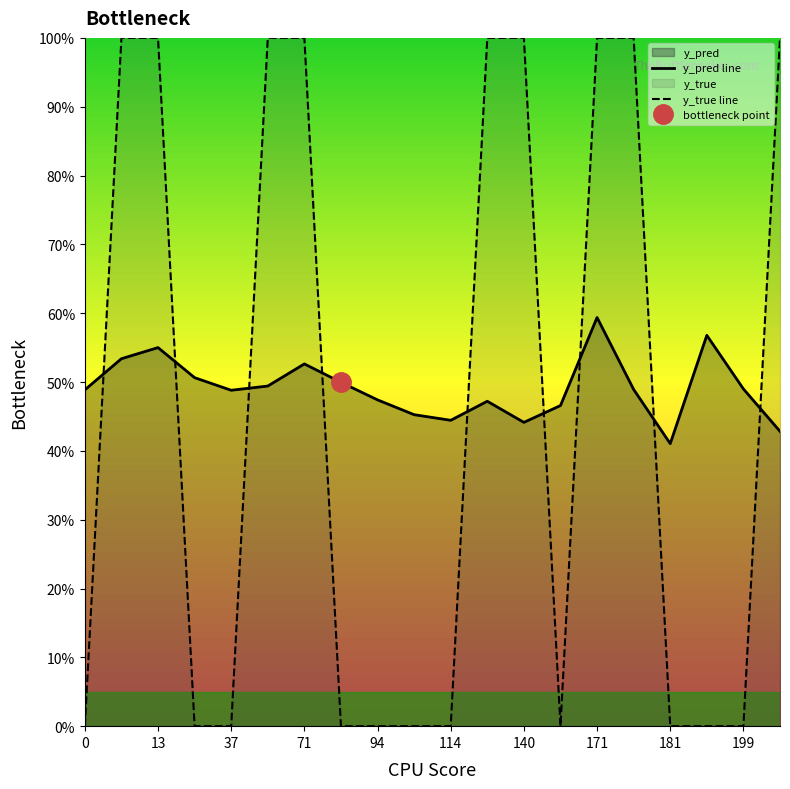

The y_pred line series shows 0.5 at 199. True or false?

True